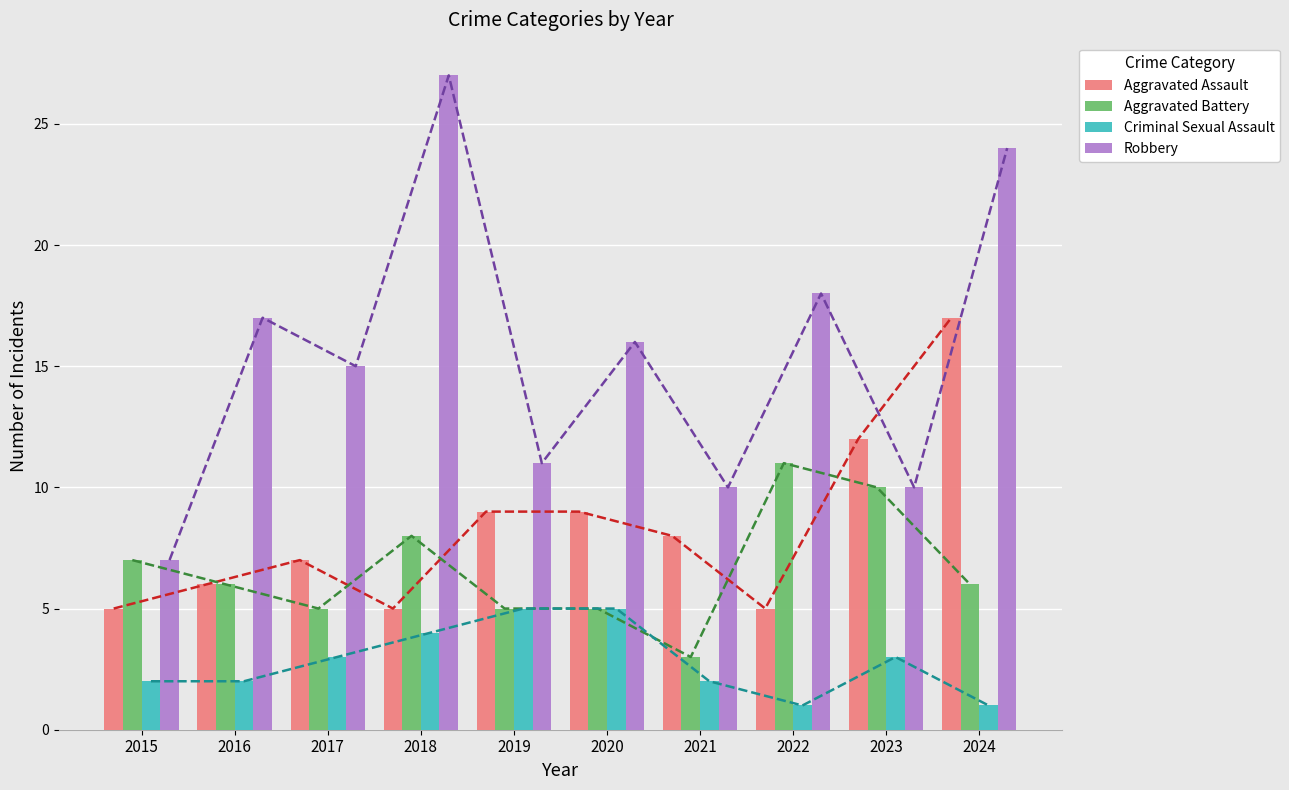

At which category is the sum across all series the highest?

2024